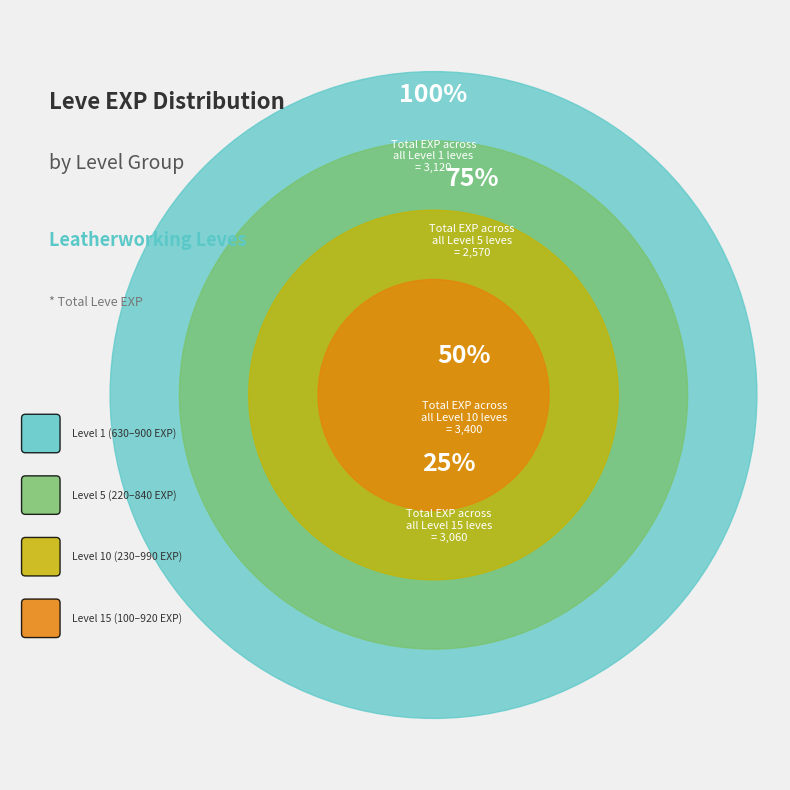

Do 1 and 1 together represent more than half of the pie?

No